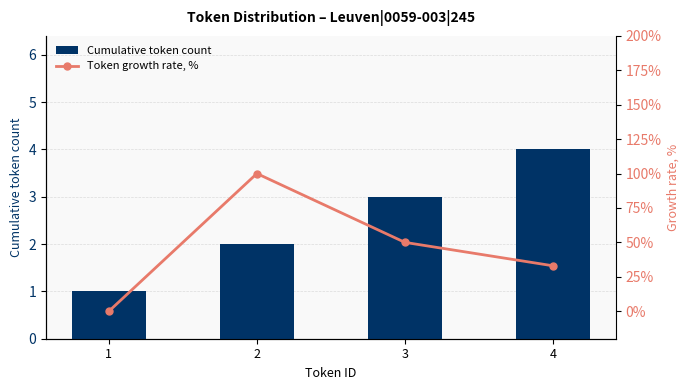

At which label does Cumulative token count reach its minimum?

1